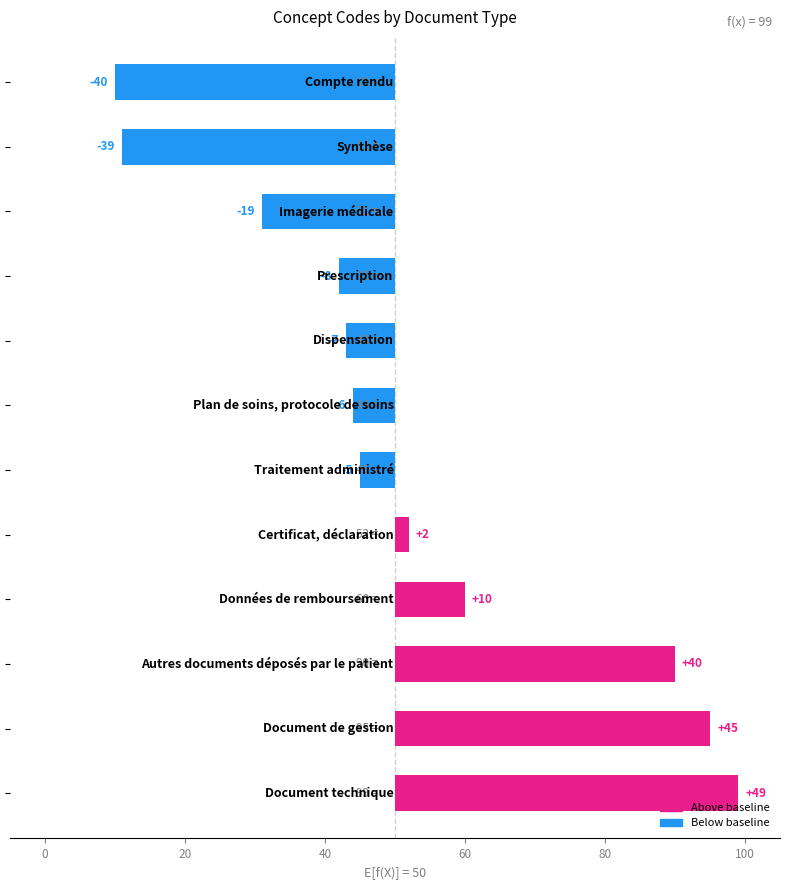

The chart shows a value of 45 at 0. True or false?

True